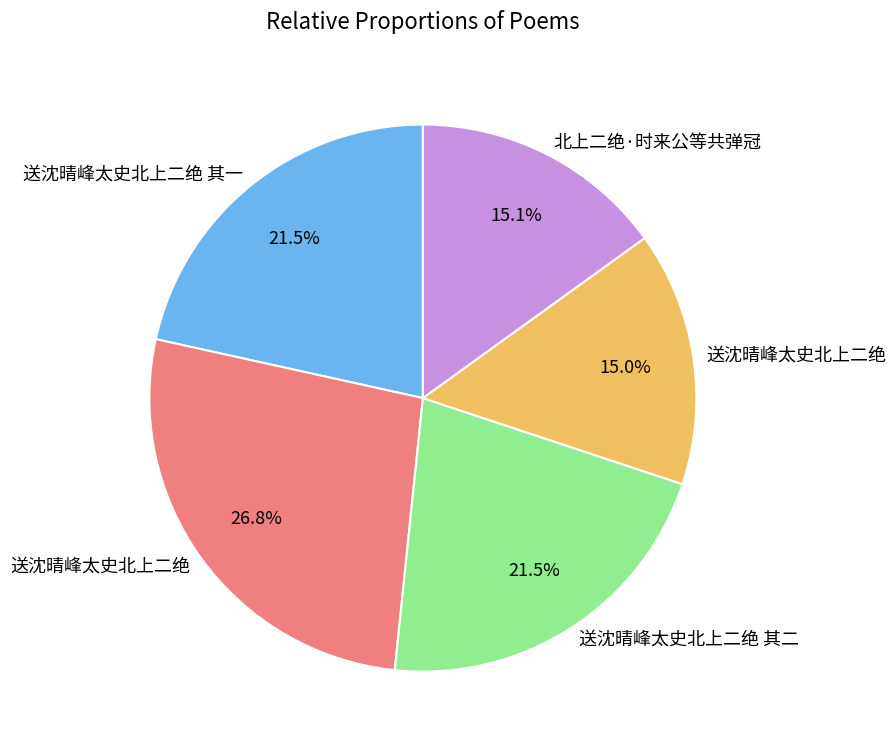

To the nearest percent, what is the average slice percentage?

20%